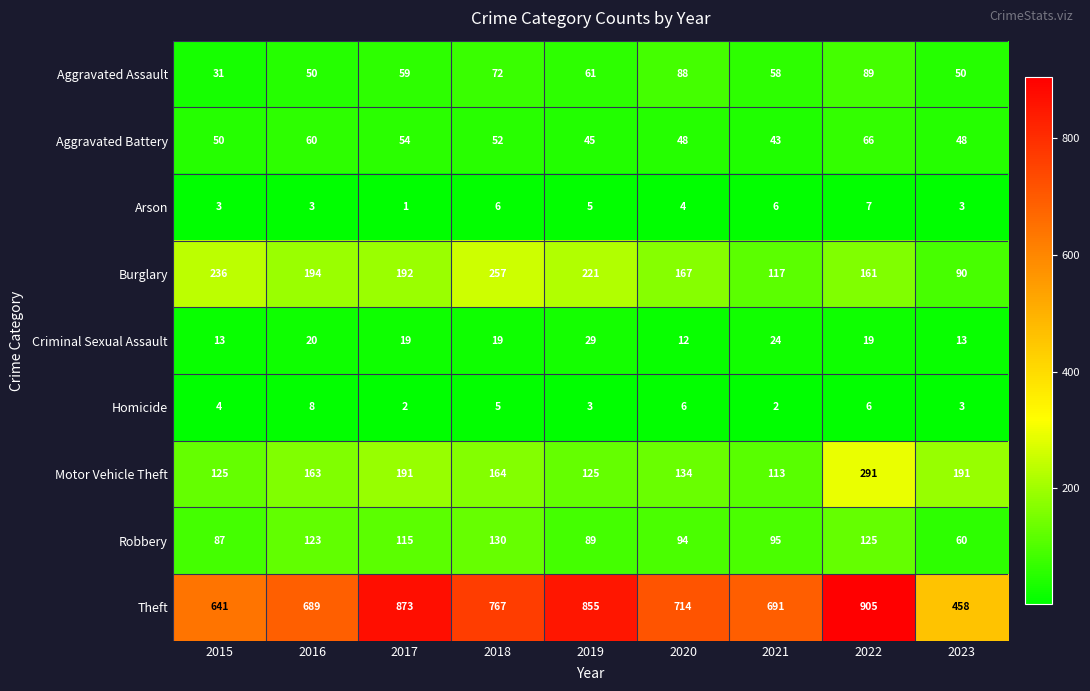

Which series has the largest total across all categories?

Theft